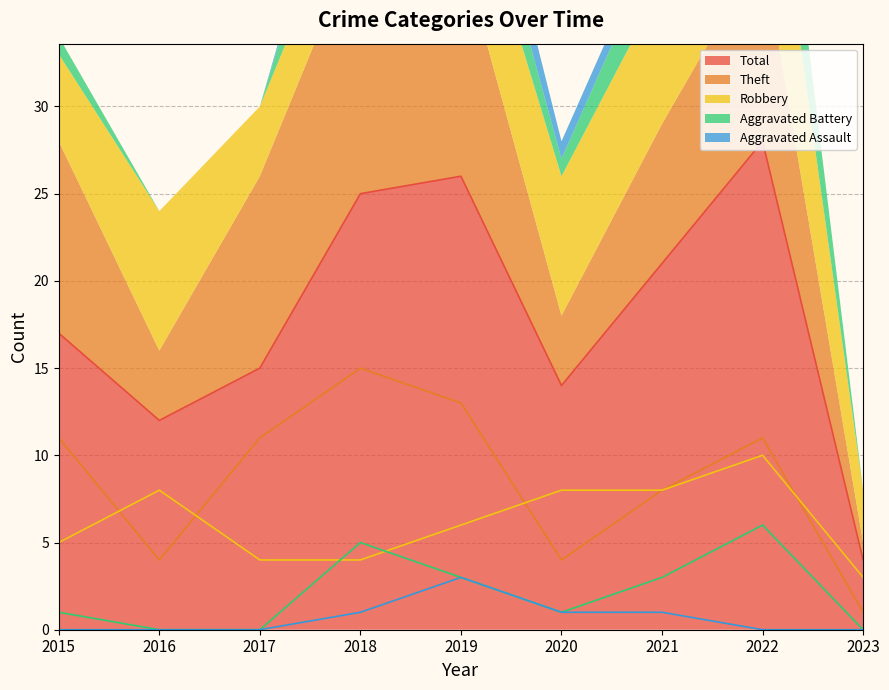

True or false: Total has a value of 14 at 2020.

True